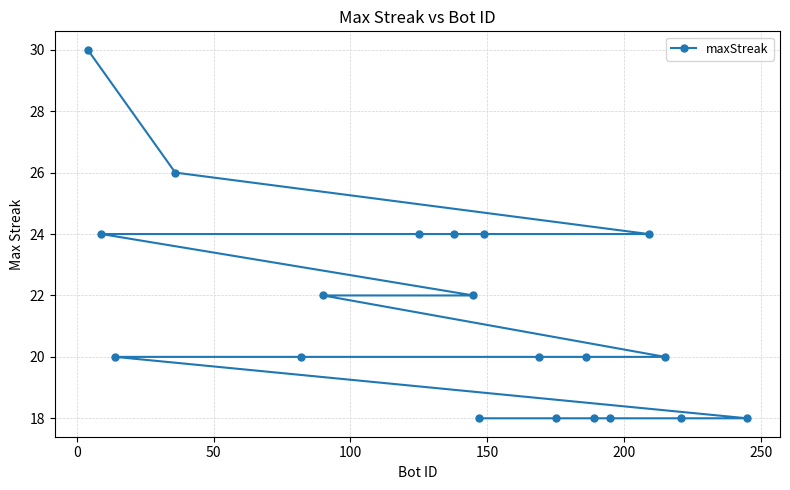

How many categories are shown in the chart?

20